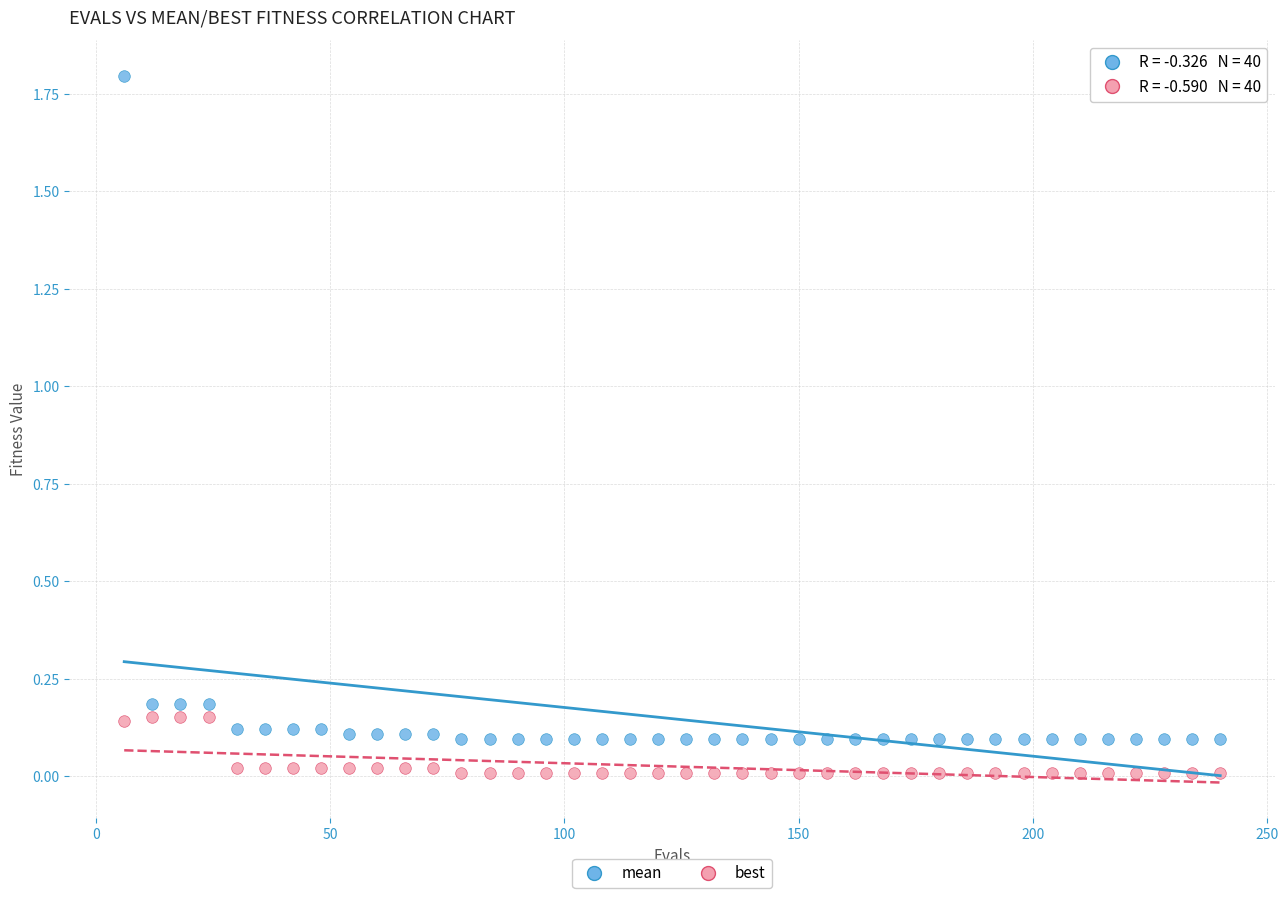

What is the X range (max minus min) for the scatter plot?

234.0